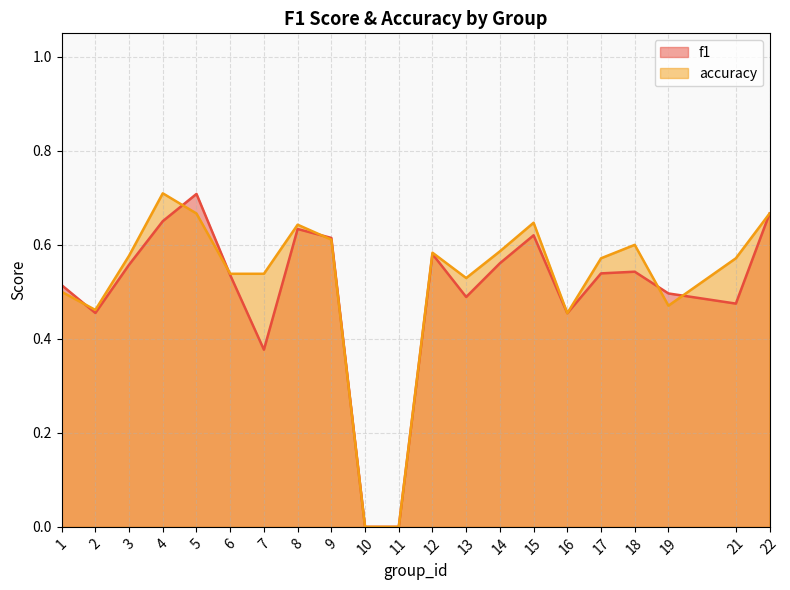

True or false: accuracy and f1 cross at least once.

True